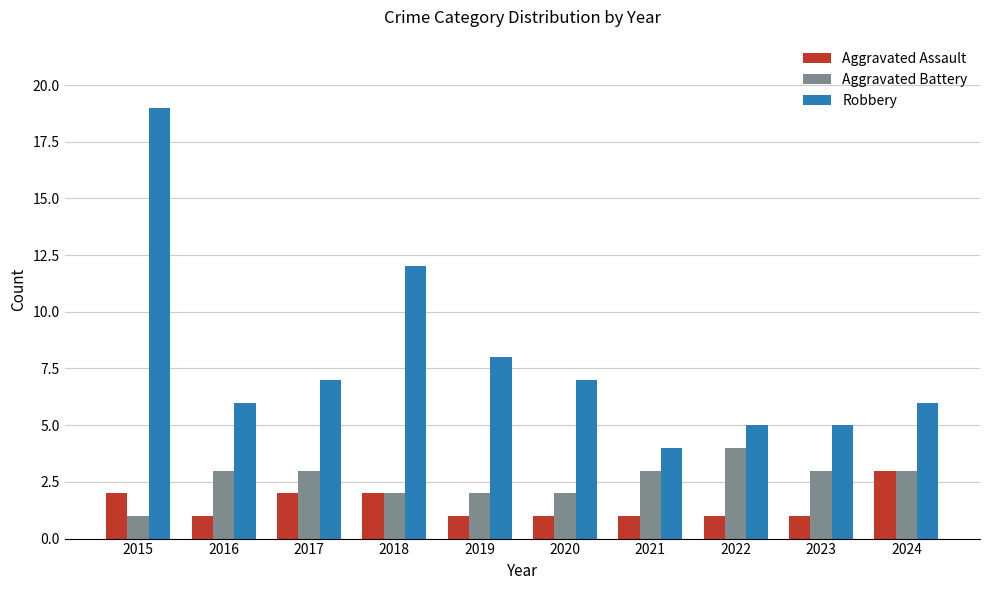

What are all the series names shown in the legend?

Aggravated Assault, Aggravated Battery, Robbery